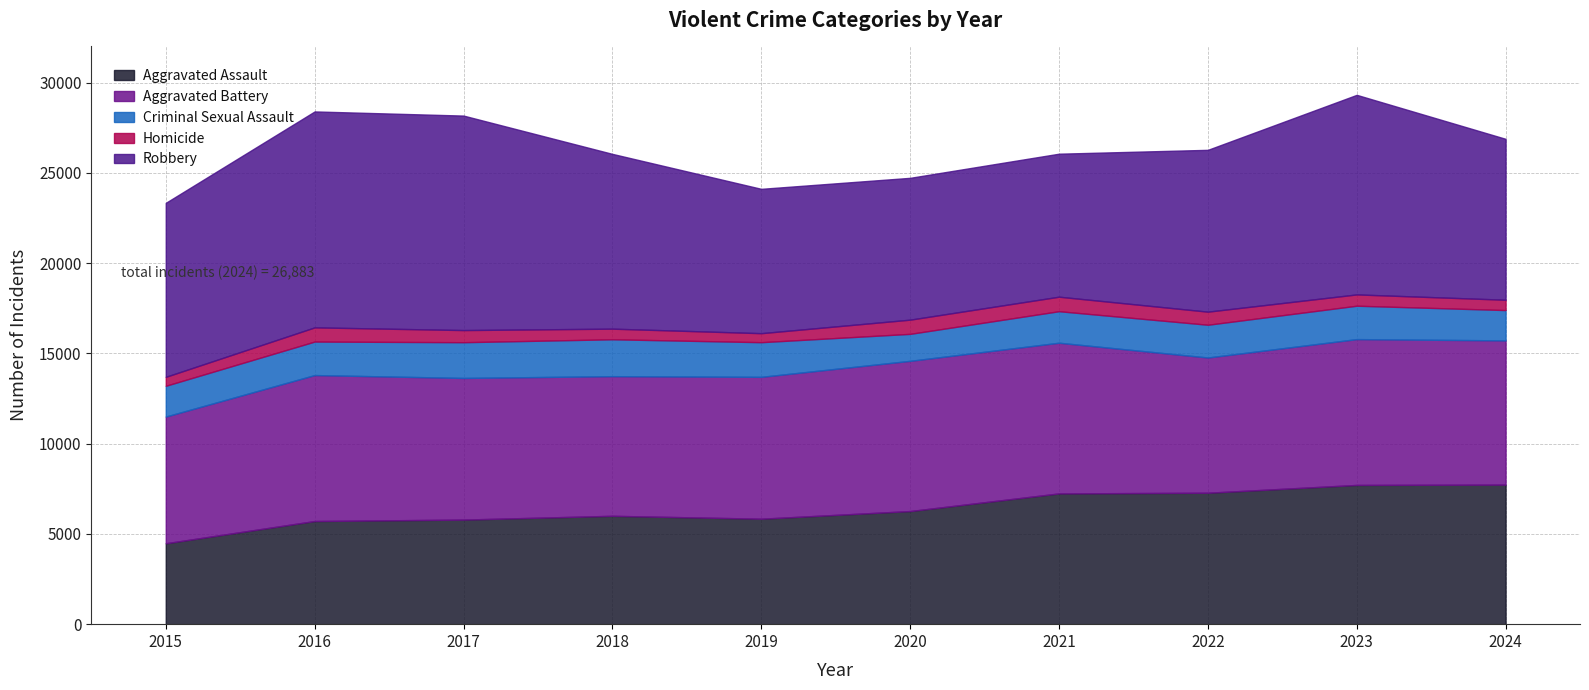

True or false: Aggravated Assault and Robbery intersect in this chart.

False